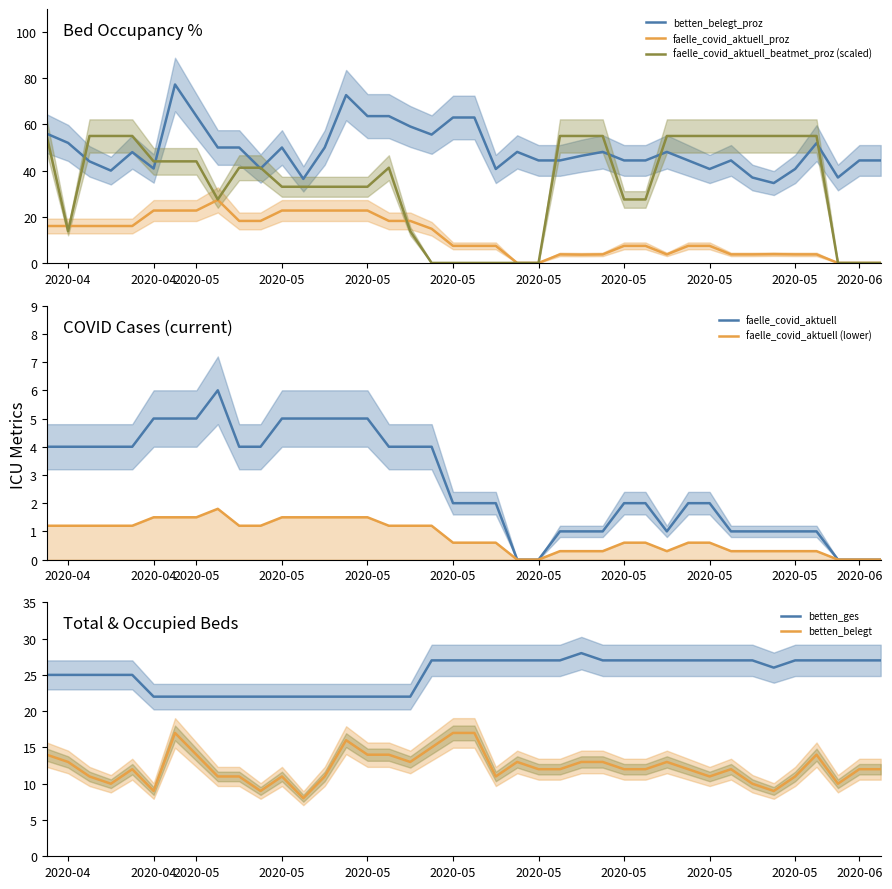

Does the chart have visible grid lines?

No